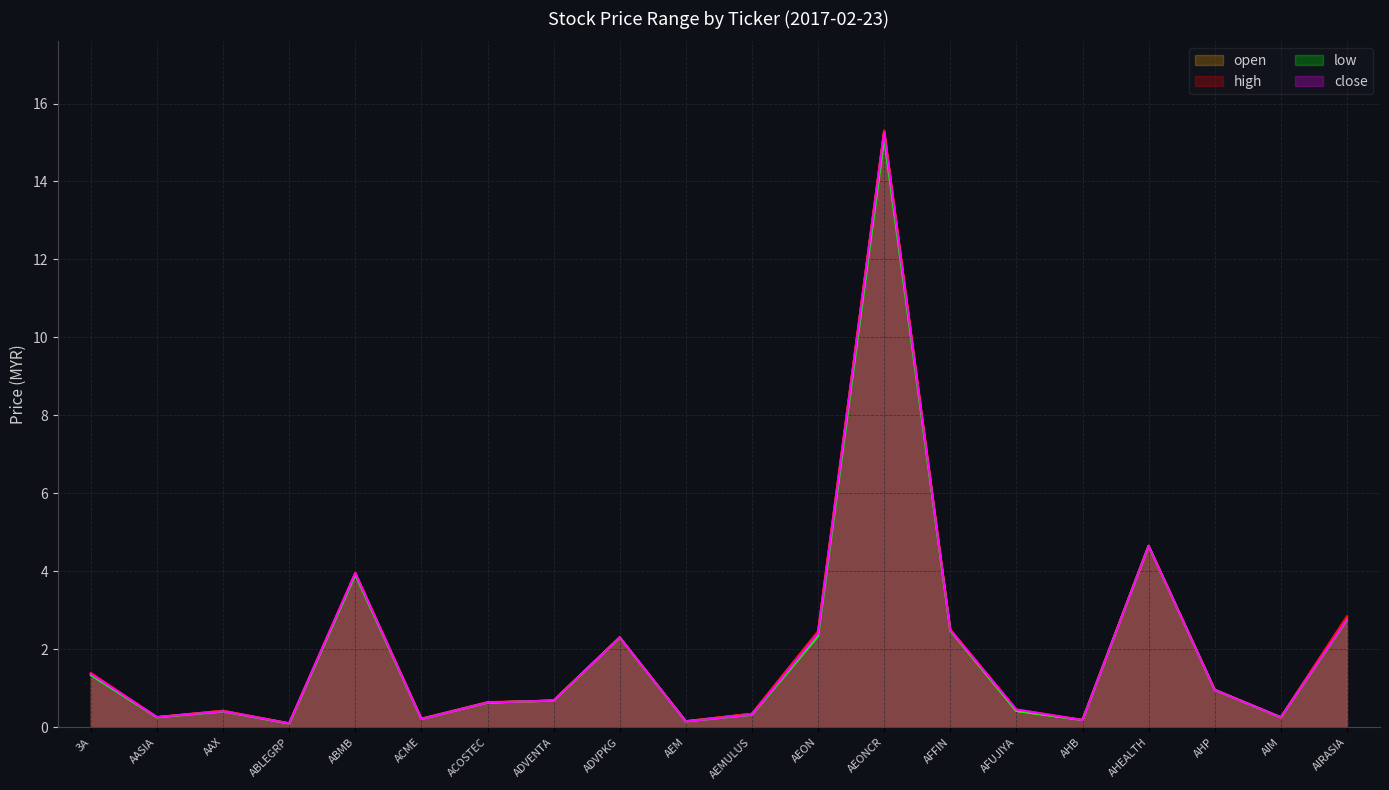

Where do open and close first cross each other?

AEONCR and AFFIN